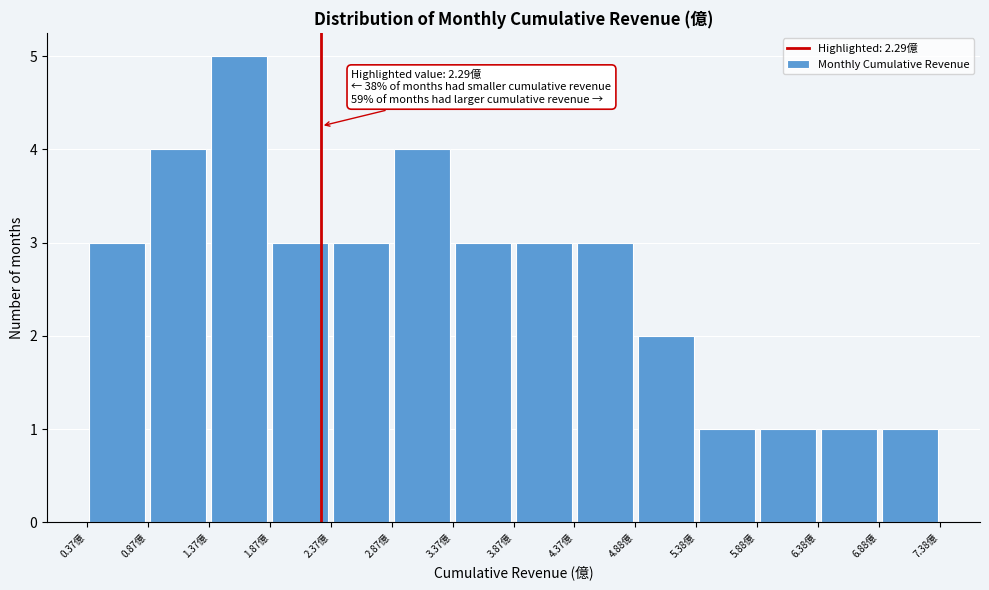

Which range on the x-axis has the tallest bar?

1.4 to 1.9